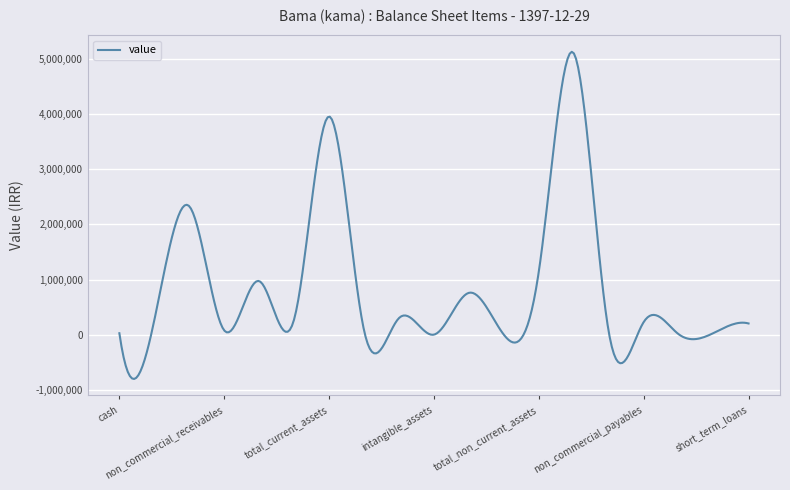

Does the chart have visible grid lines?

Yes